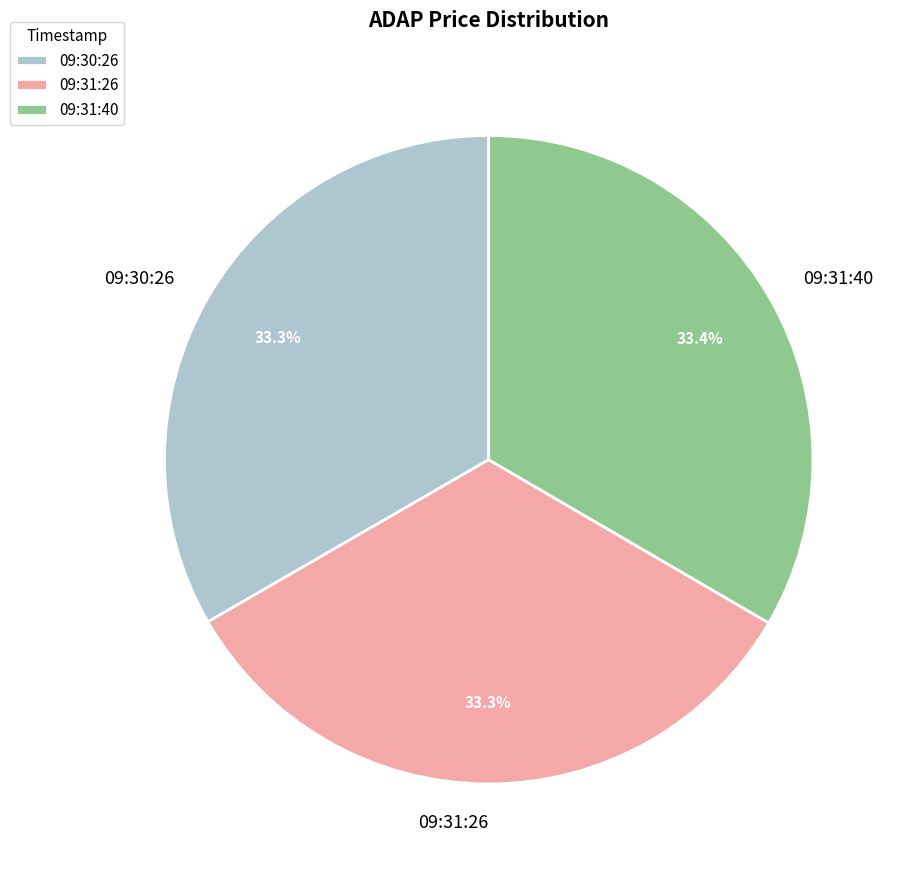

The 09:30:26 slice represents 33% of the pie. True or false?

True